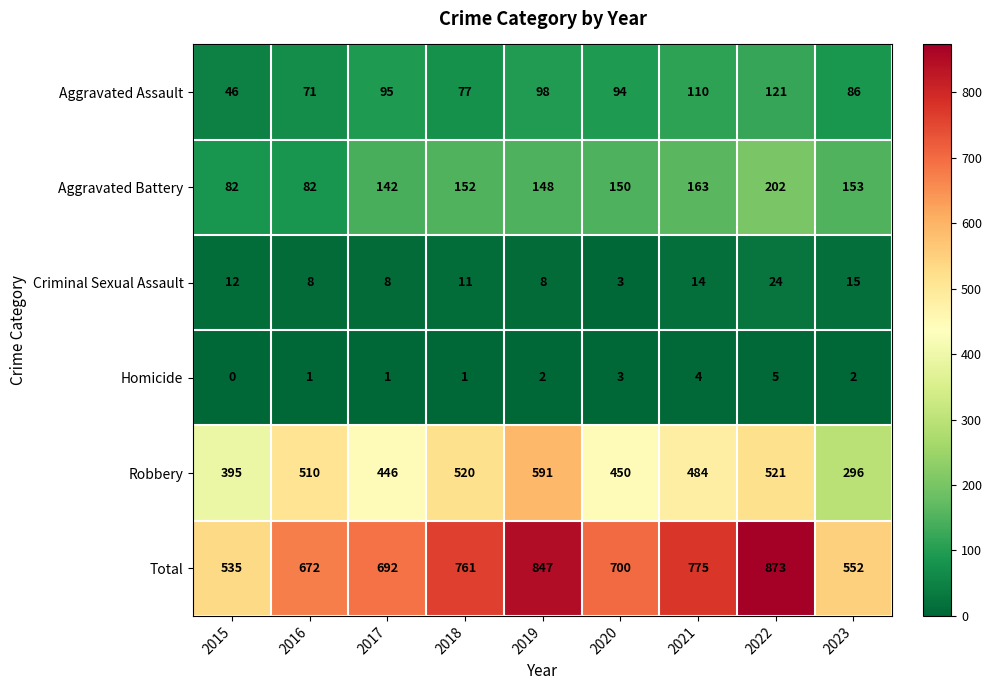

The Homicide series shows 0 at 2018. True or false?

False